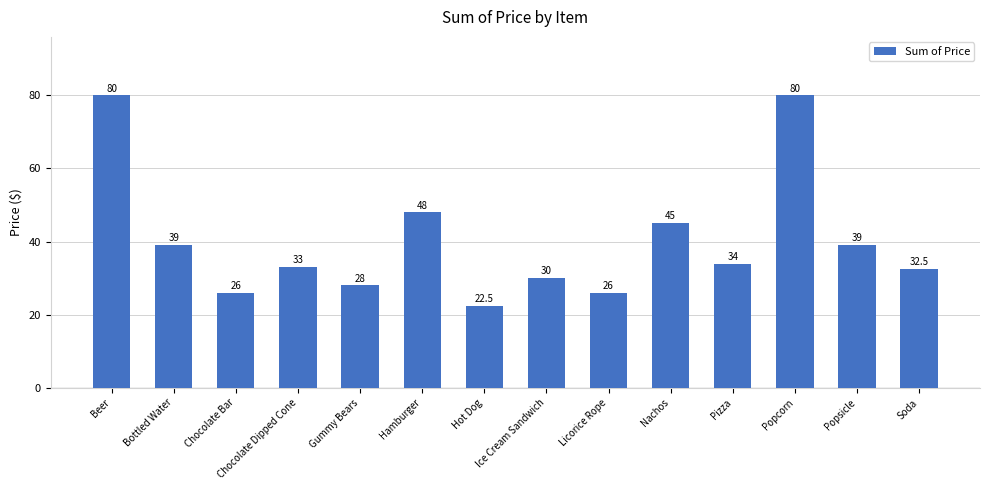

What is the difference between the maximum and minimum values?

57.5